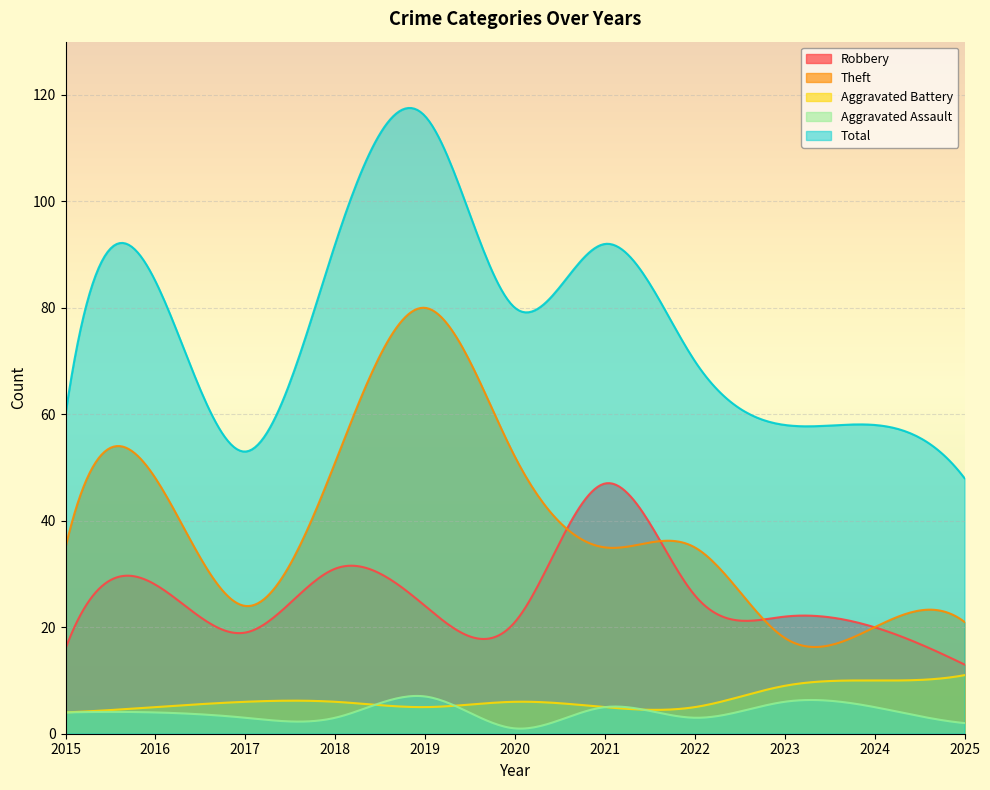

At which label does Total reach its minimum?

2025